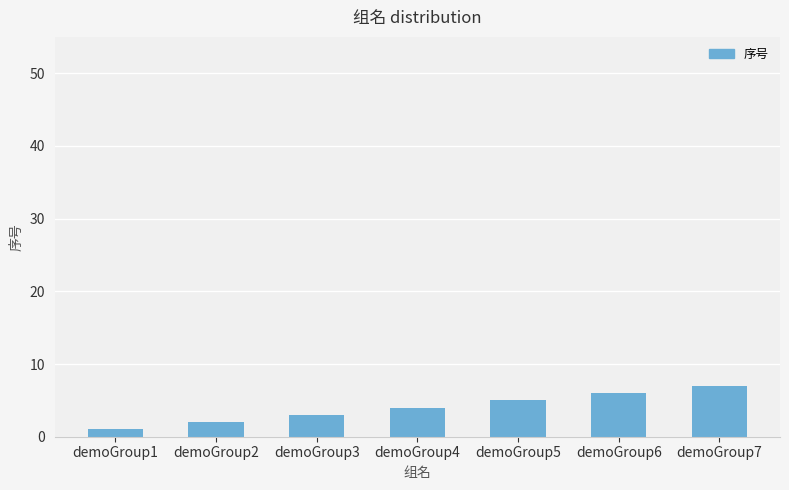

What value does the data have at demoGroup3?

3